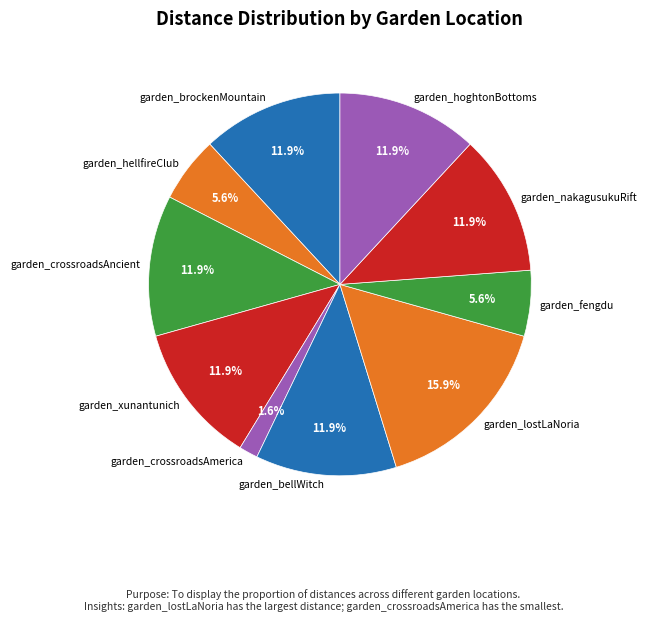

What is the ratio of the value at garden_lostLaNoria to the value at garden_crossroadsAncient?

1.3